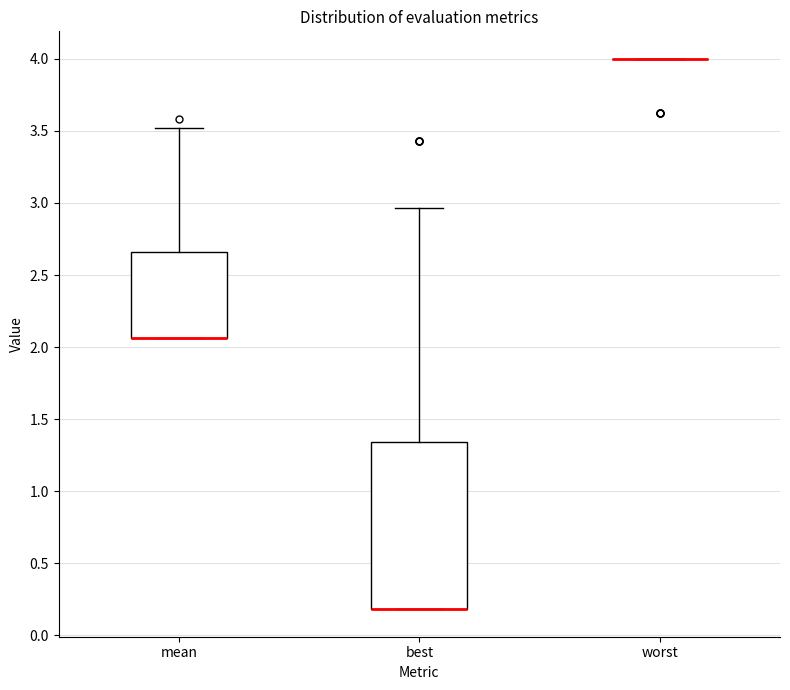

Comparing the boxes themselves (not the whiskers), which one is the tallest?

best